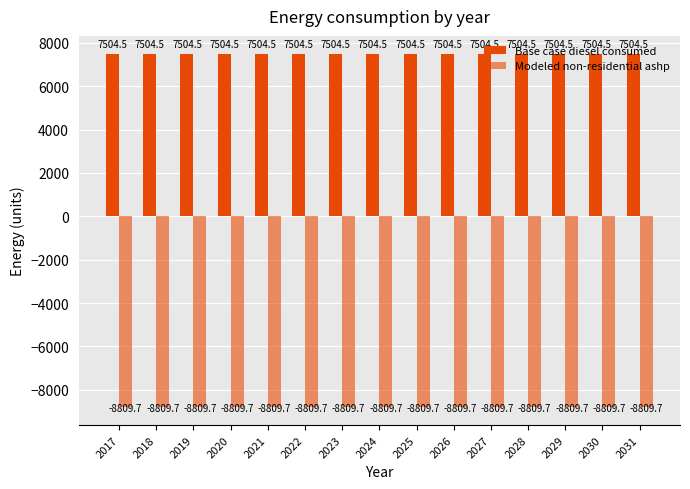

How many categories are shown in the chart?

15